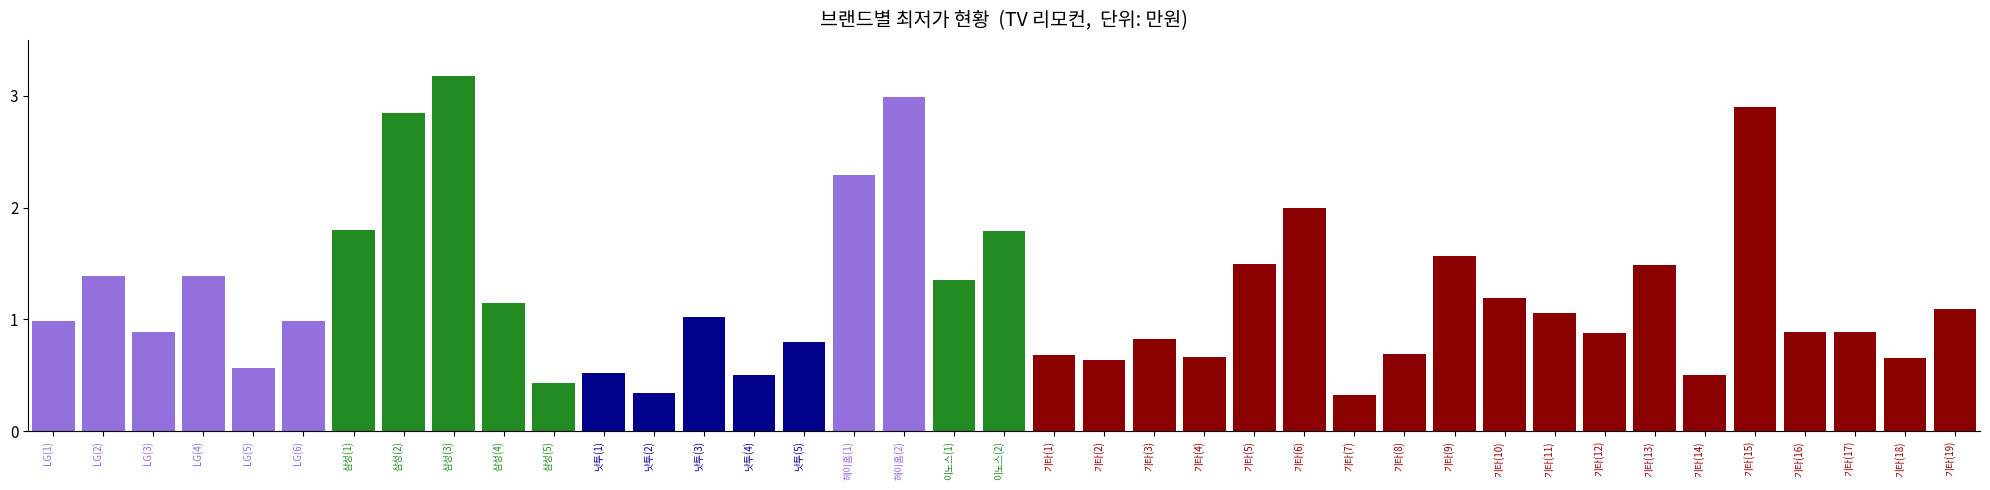

Does the chart contain any negative values?

No